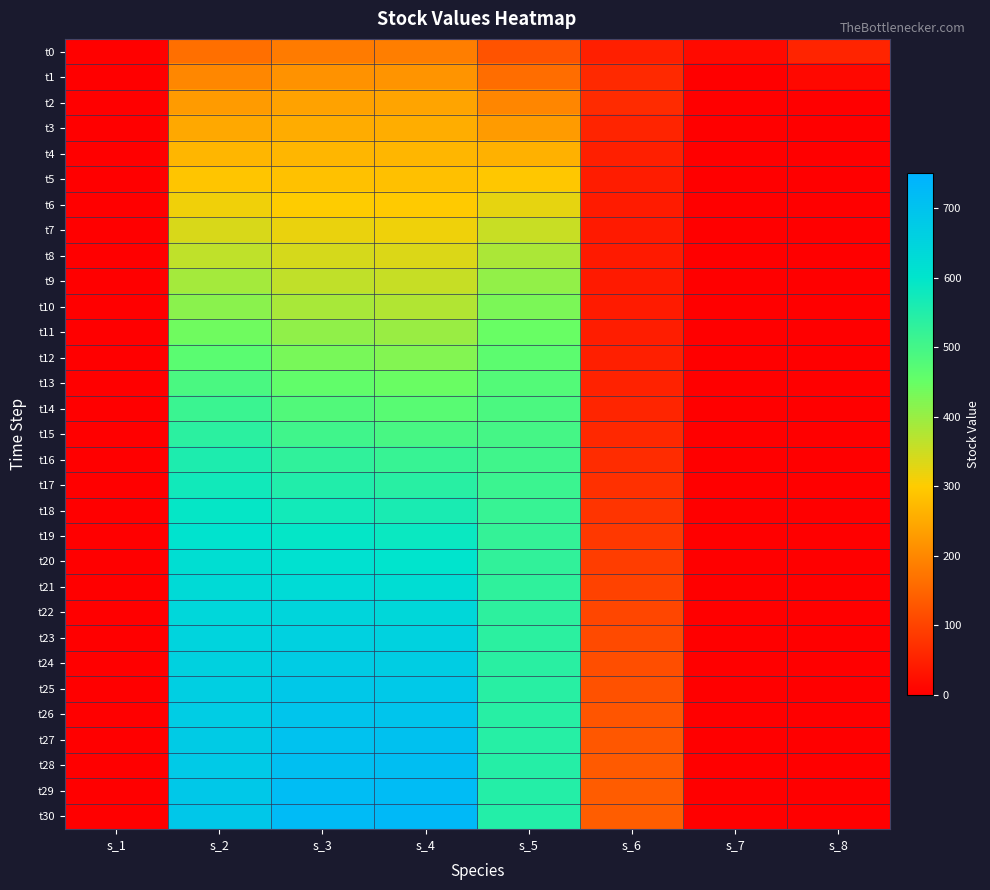

What is the greatest value displayed?

727.1